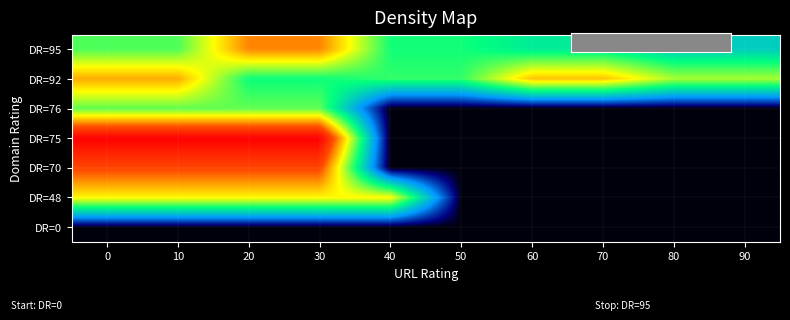

What is the difference between the highest and lowest values at 0?

7.6